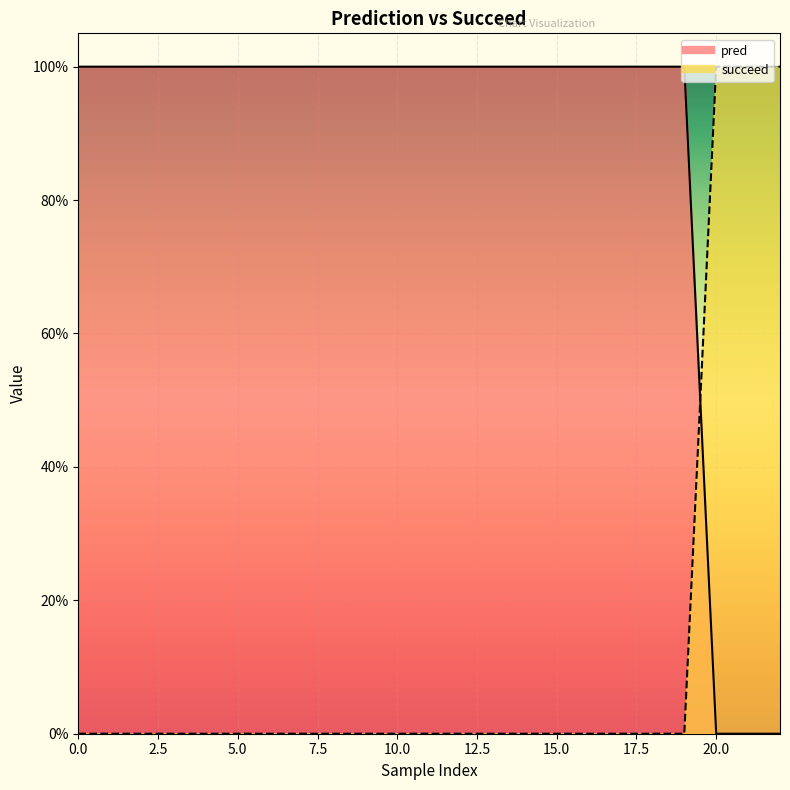

Does the chart display data point markers on the line(s)?

No